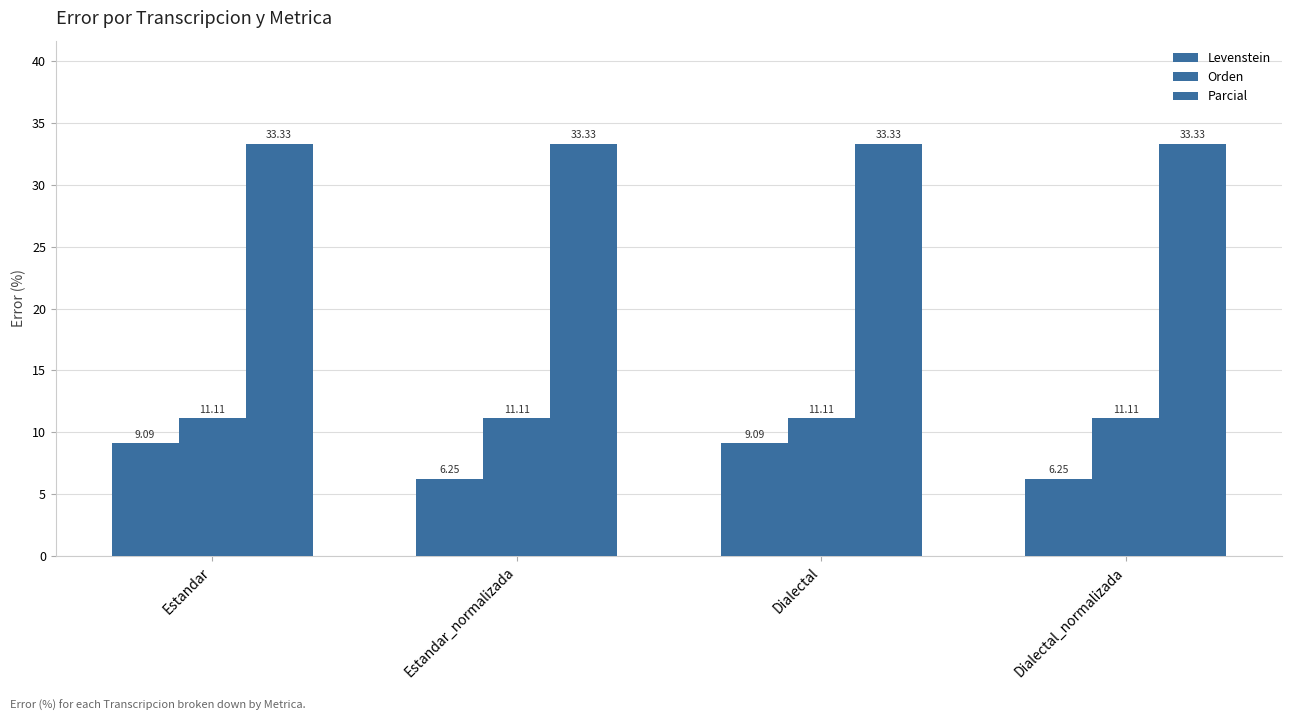

How many bars are there in total?

12